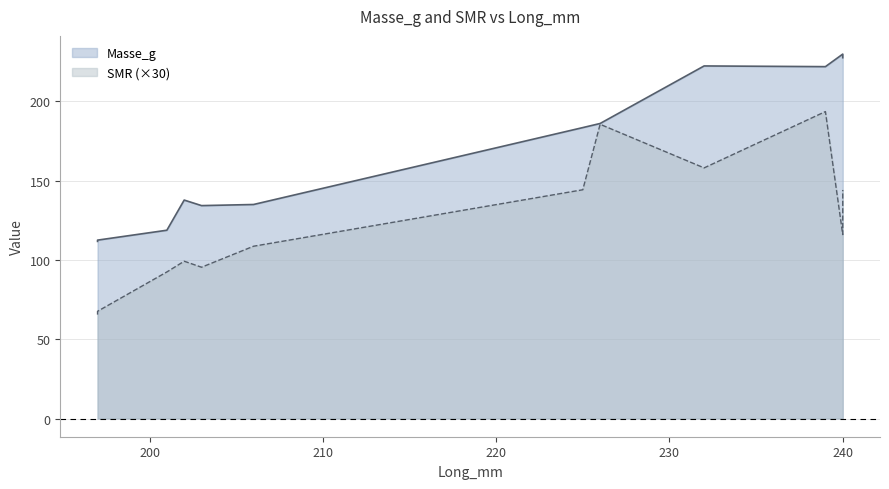

Is the value of Masse_g at 197 greater than the value of SMR at 225?

No